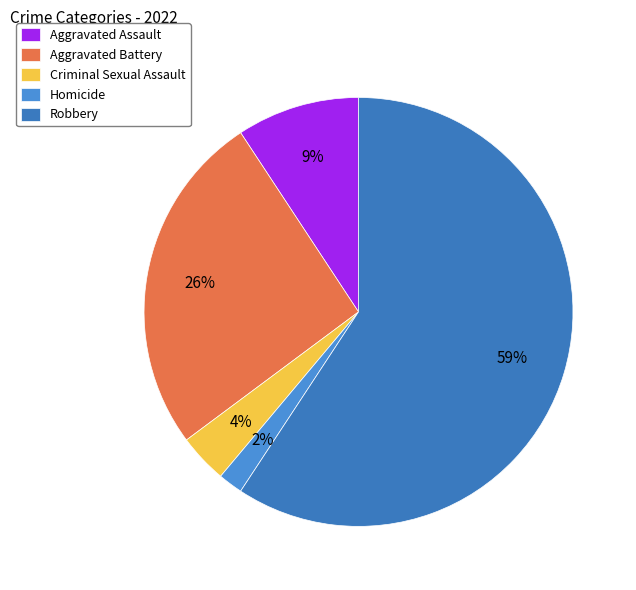

Is there any slice that represents more than half of the pie?

Yes